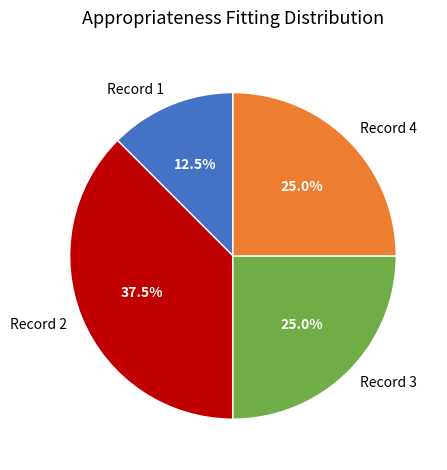

Approximately how many times larger is the value at Record 4 compared to Record 1?

2.0